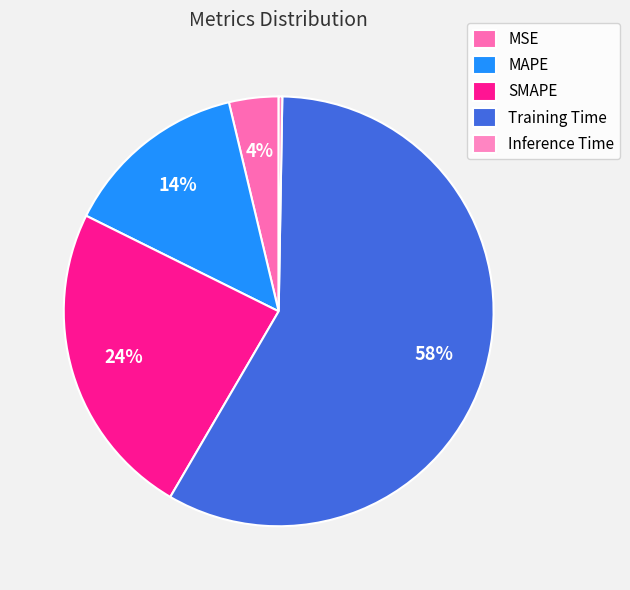

Which slice is the smallest?

Inference Time